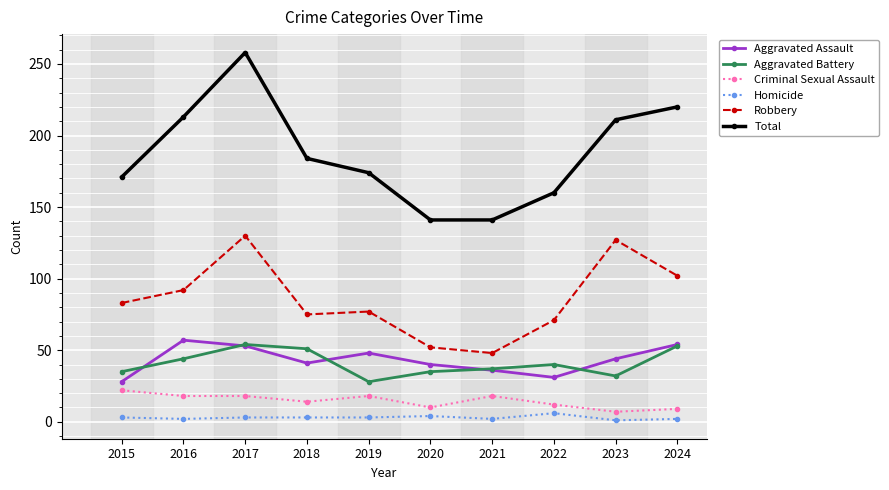

What is the difference between the maximum and second lowest values in the Criminal Sexual Assault series?

13